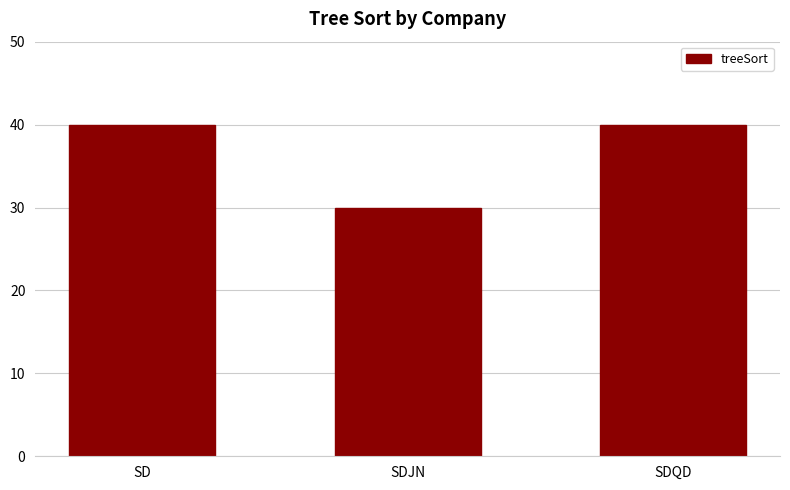

What is the approximate value at SD, to the nearest 5?

40